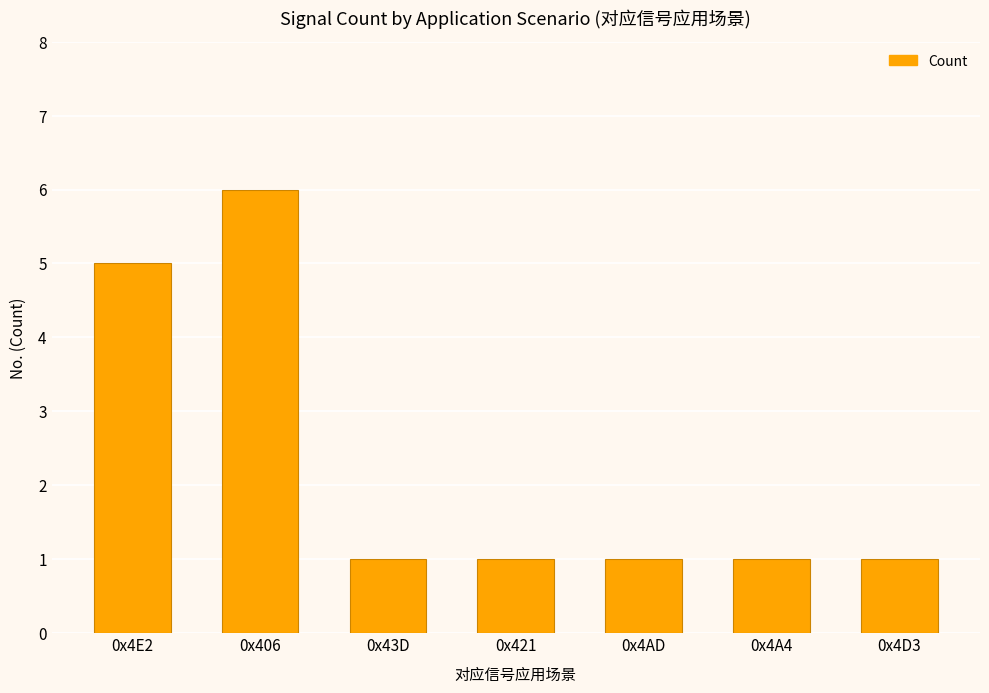

What is the sum of the values at 0x4AD and 0x4A4?

2